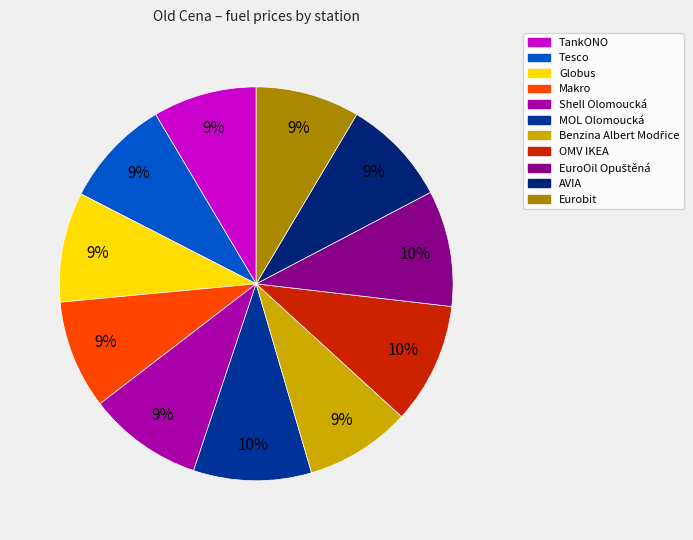

Does EuroOil Opuštěná account for over 50% of the chart?

No